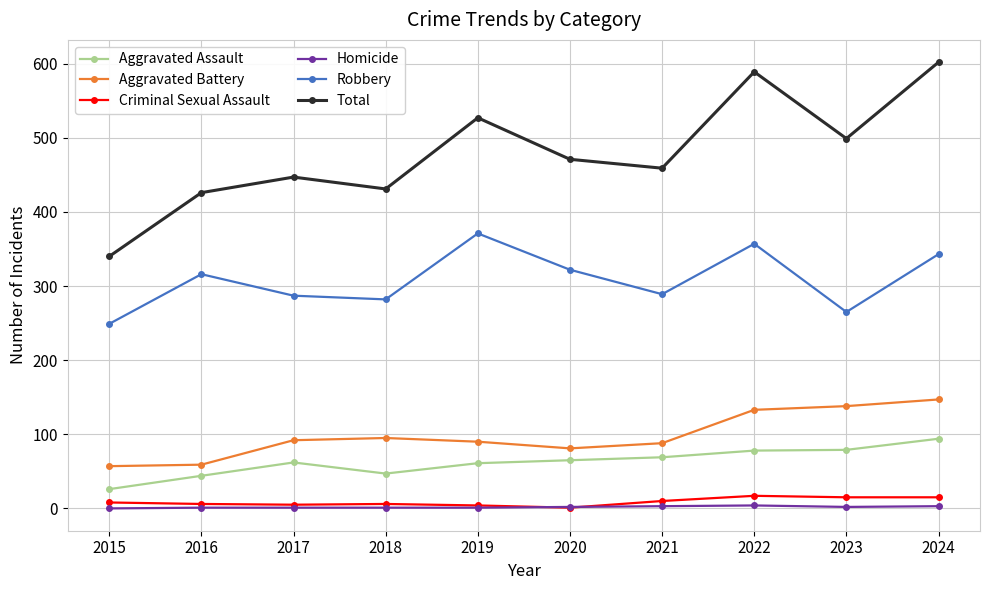

What is the spread (max minus min) of values at 2017?

446